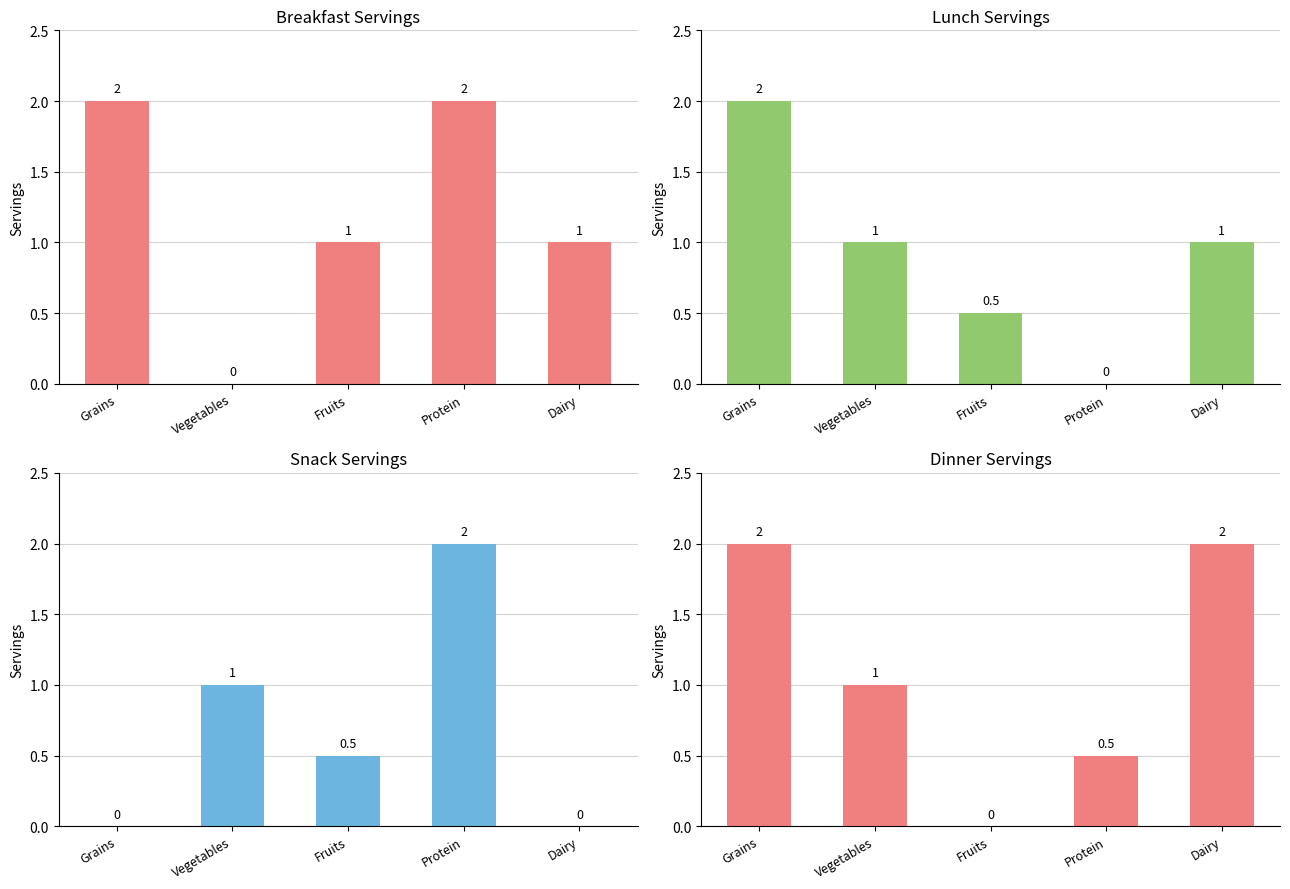

What are all the series names shown in the legend?

Breakfast Servings, Lunch Servings, Snack Servings, Dinner Servings